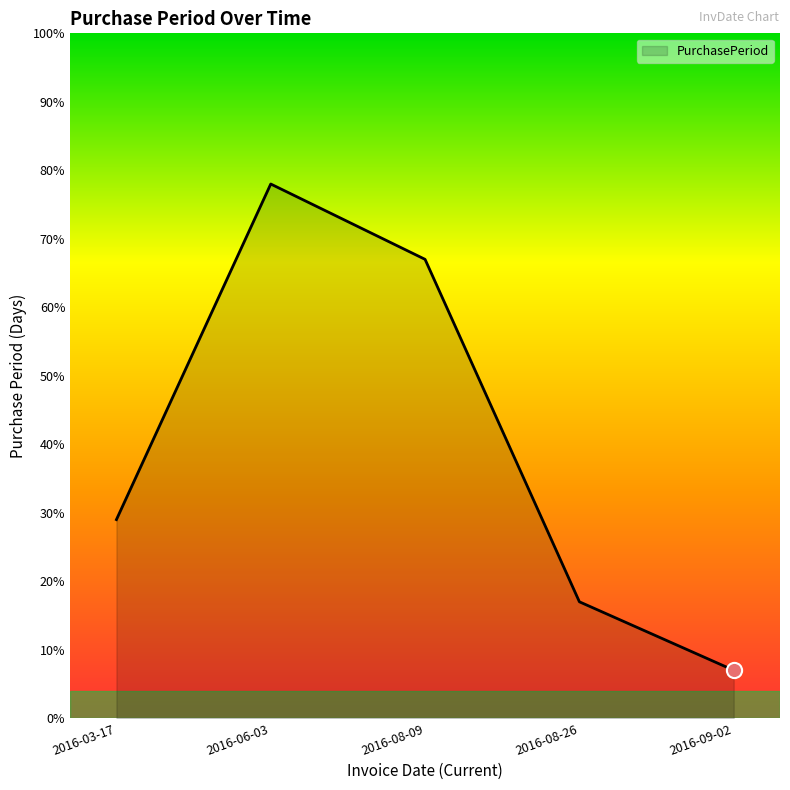

Which has a higher value, 2016-09-02 or 2016-08-09?

2016-08-09